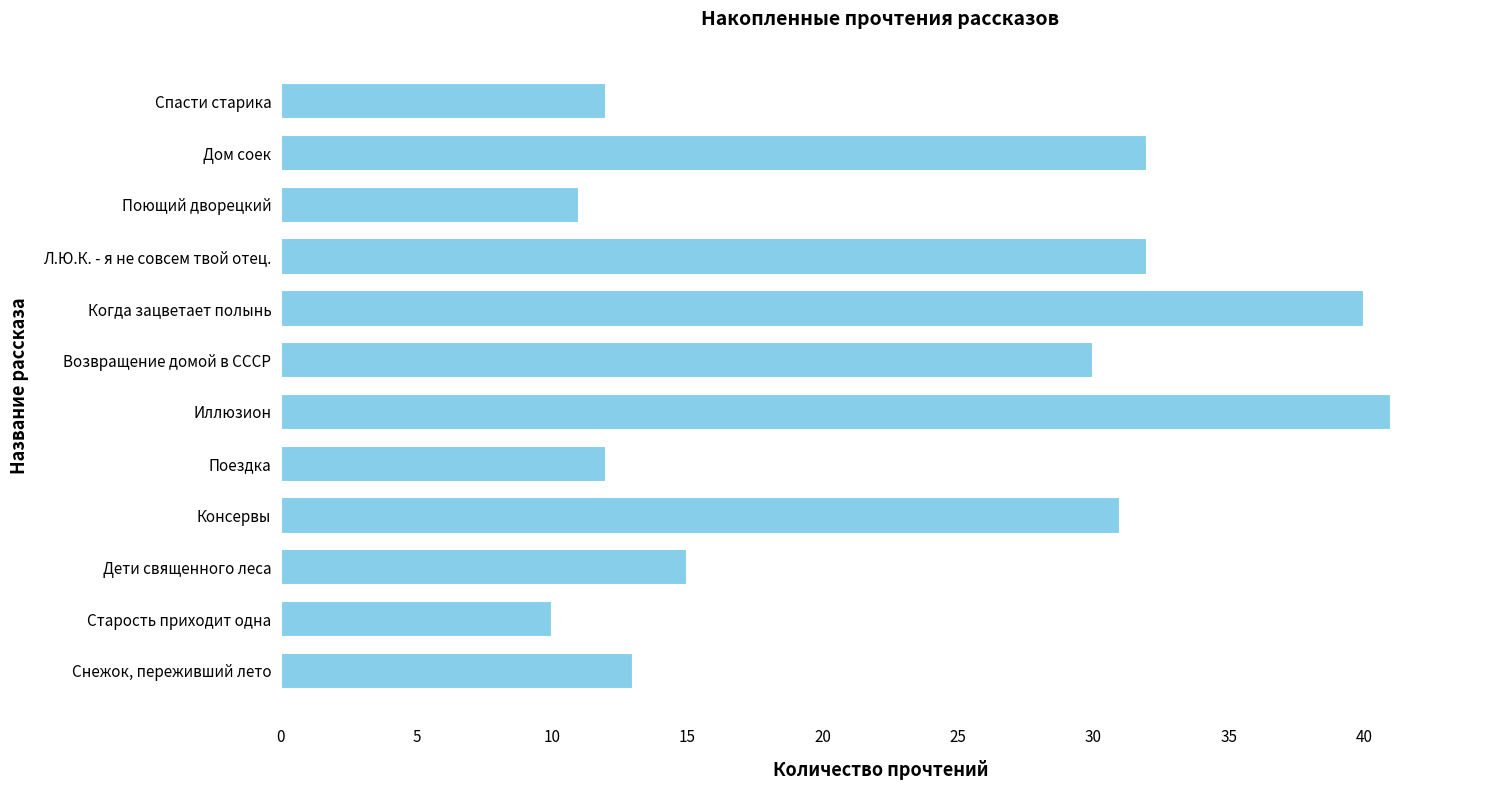

At which label is the value closest to 25?

Возвращение домой в СССР